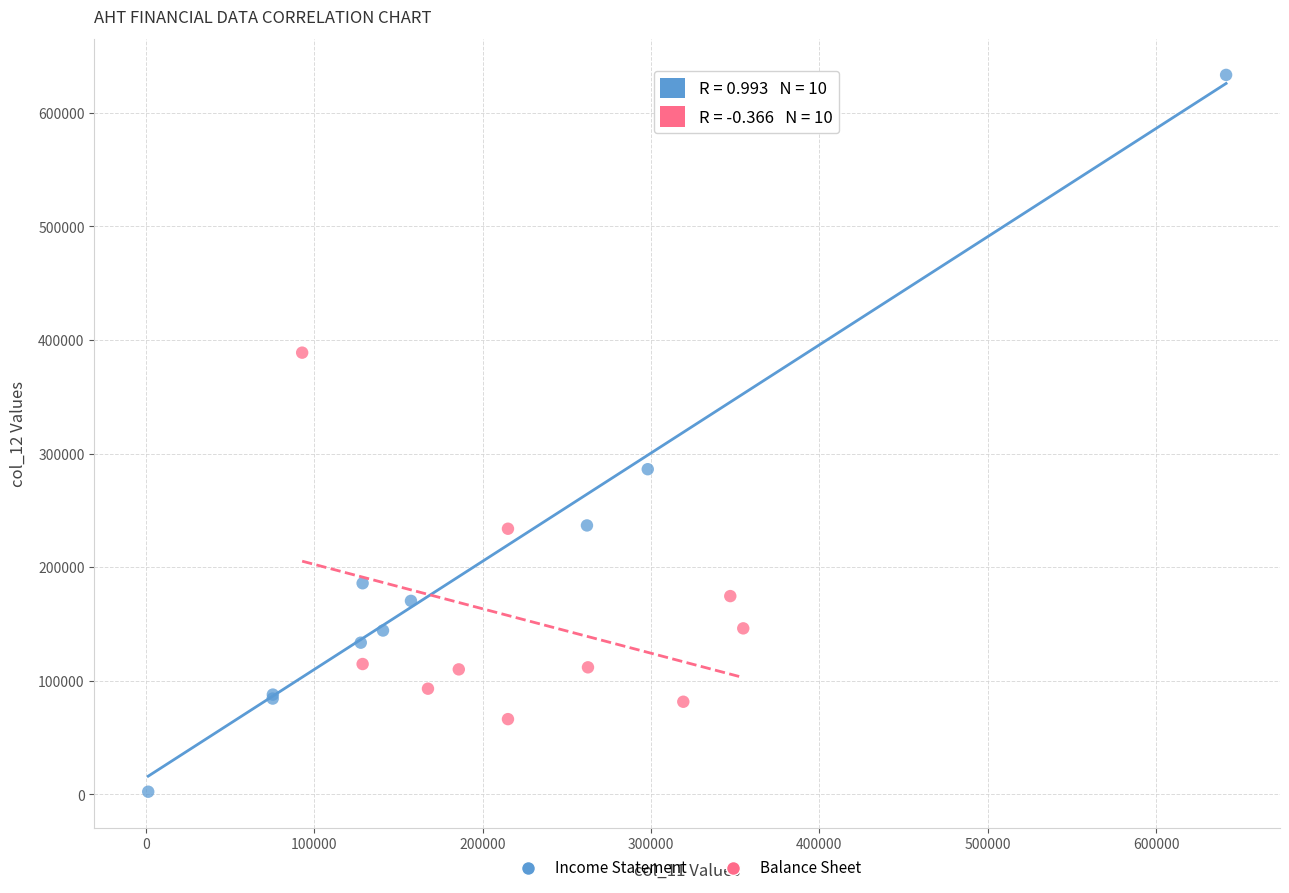

Which series reaches the maximum Y coordinate?

Income Statement